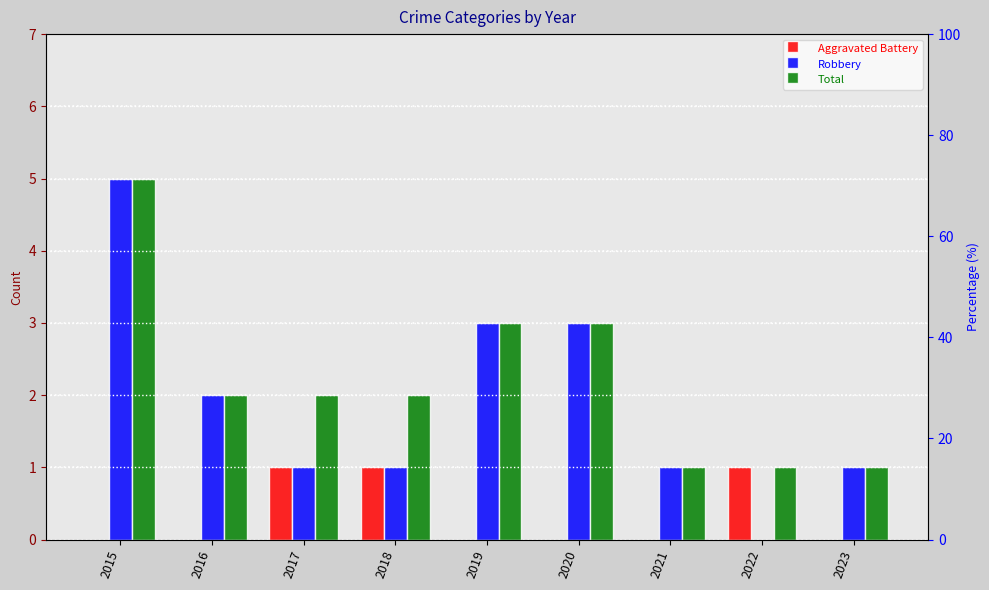

At how many categories does at least one series exceed 3?

1